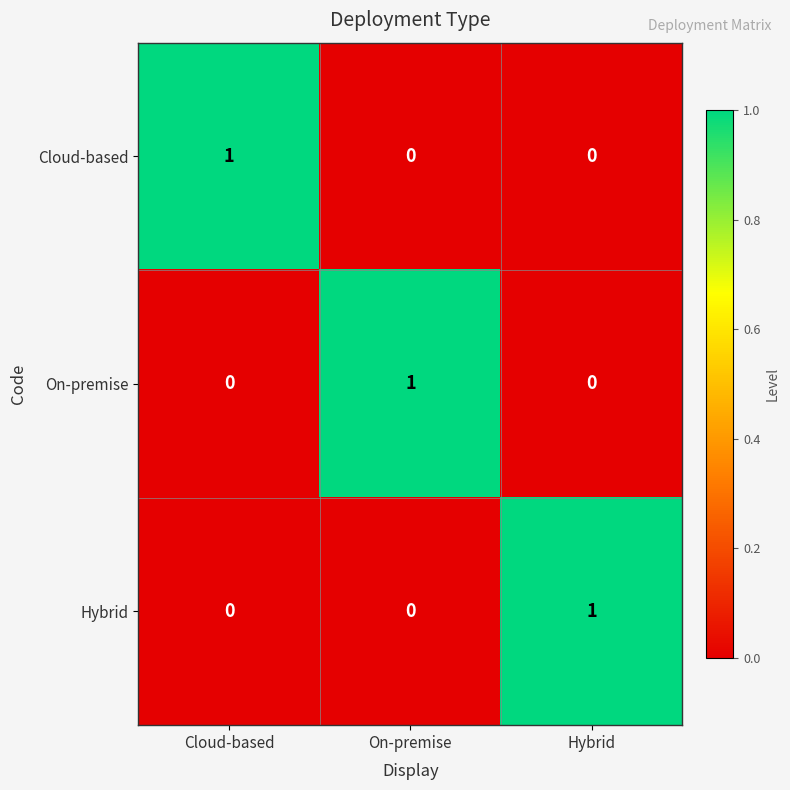

How many Hybrid values are between 0 and 1?

3